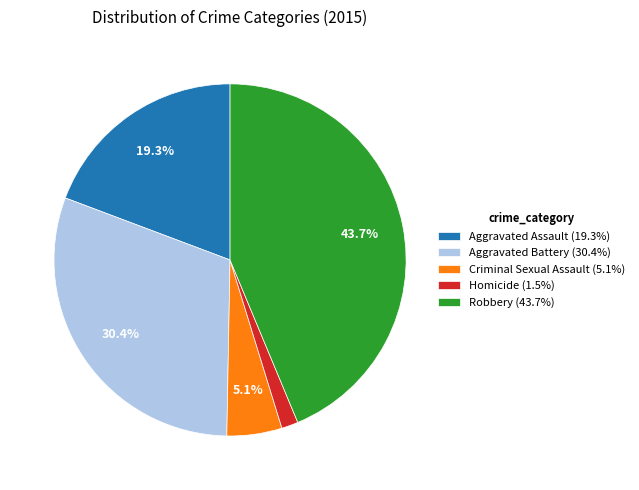

What portion of the pie excludes Criminal Sexual Assault?

94.9%